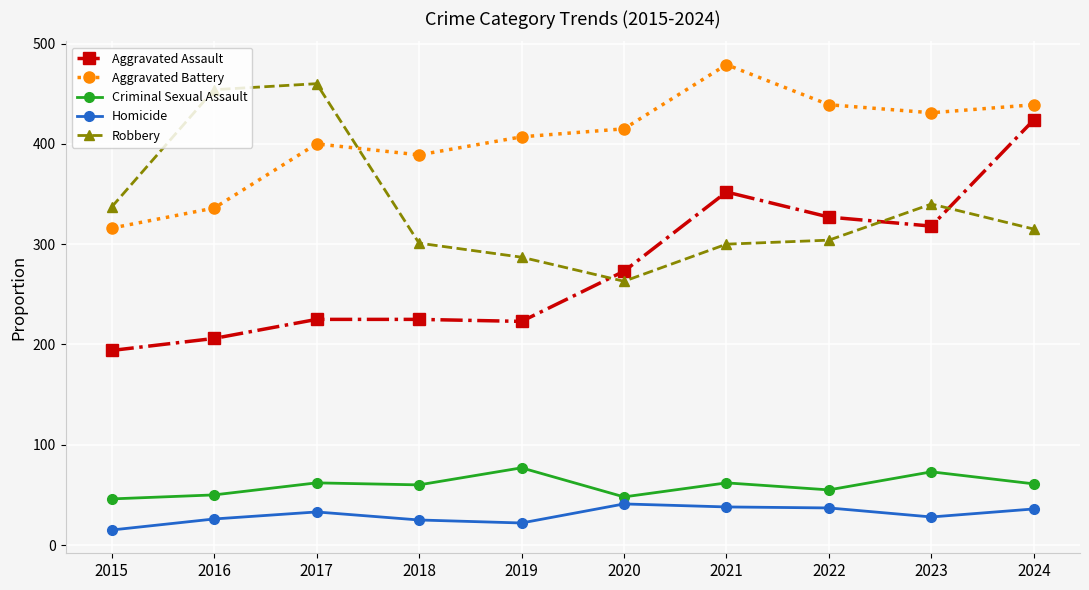

What is the difference between the highest and lowest values at 2024?

403